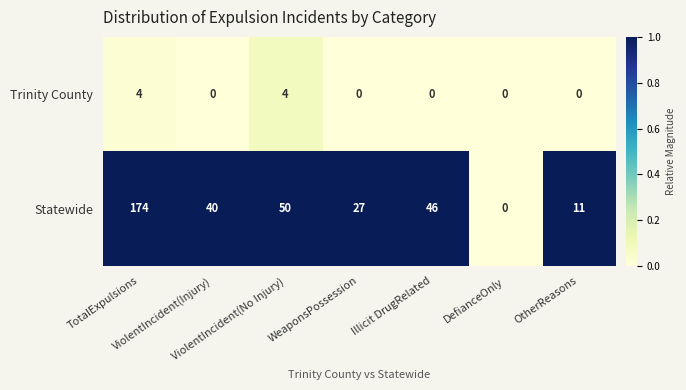

What is the sum of all Trinity County values?

8